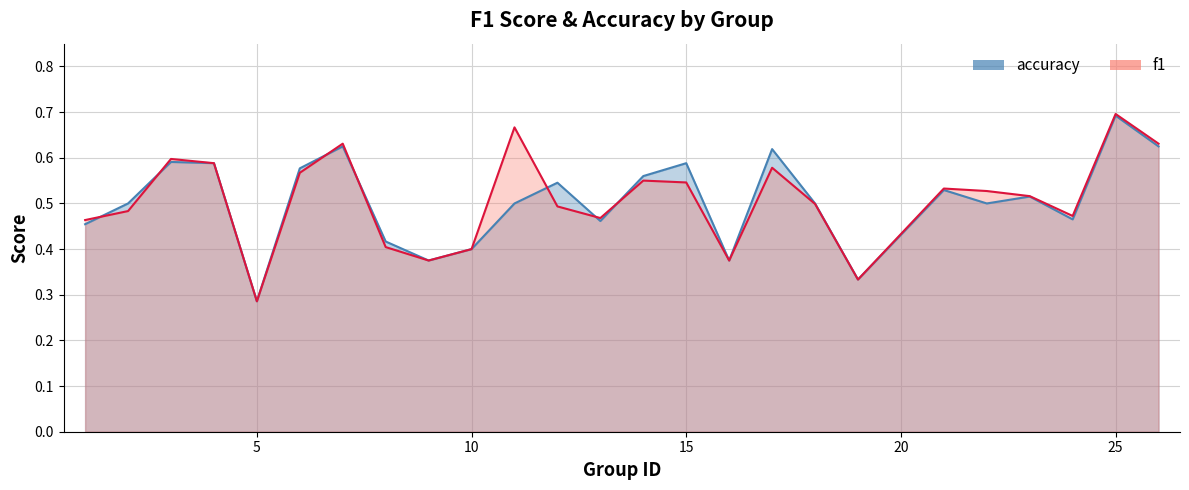

How many times do accuracy and f1 cross each other?

7